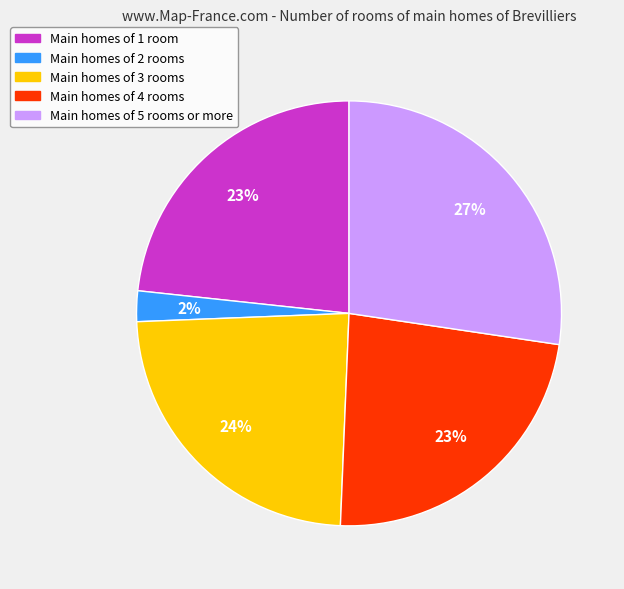

Count the number of slices in the pie.

5